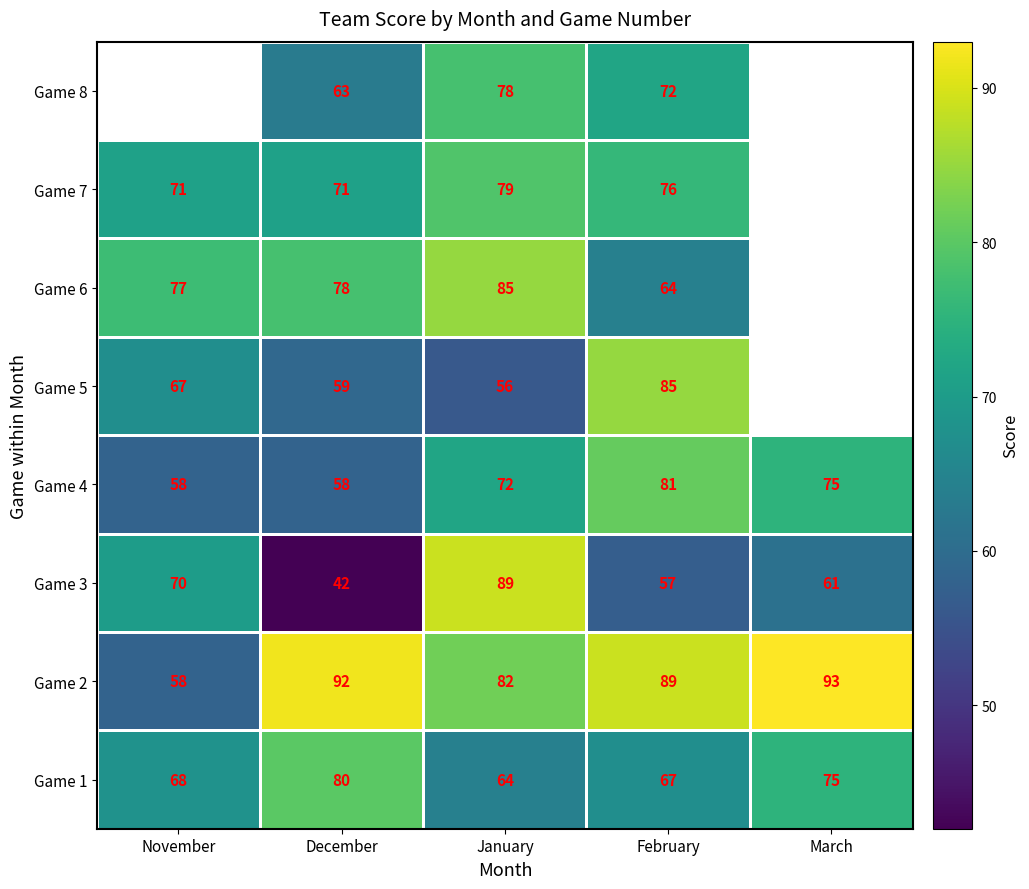

How many categories are shown in the chart?

5